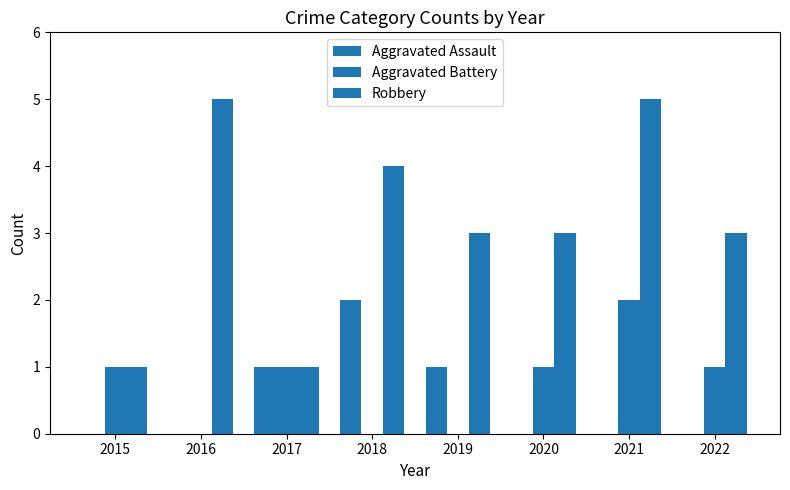

How many groups of bars are there?

8